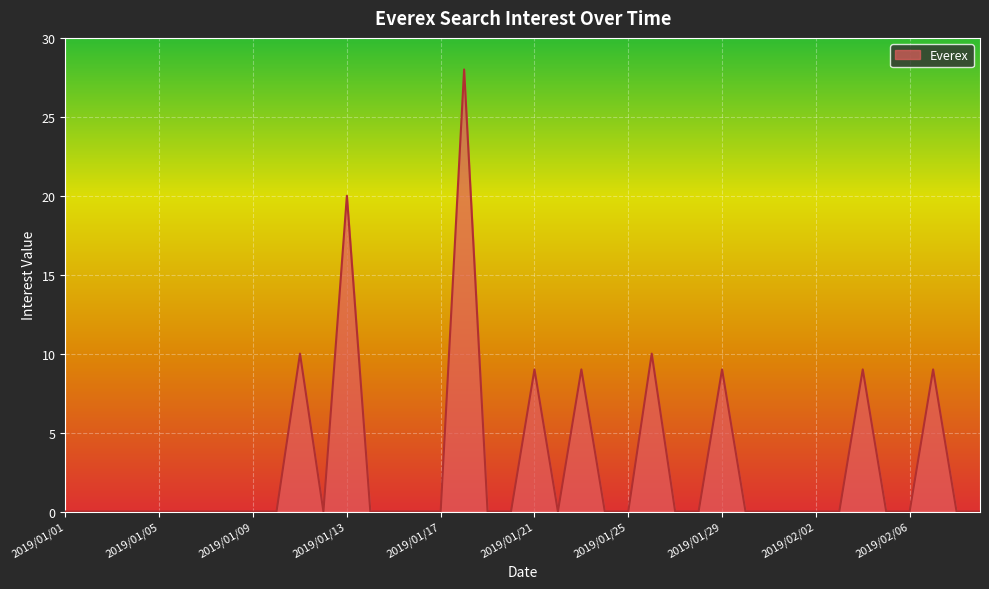

How many lines are shown in the chart?

1